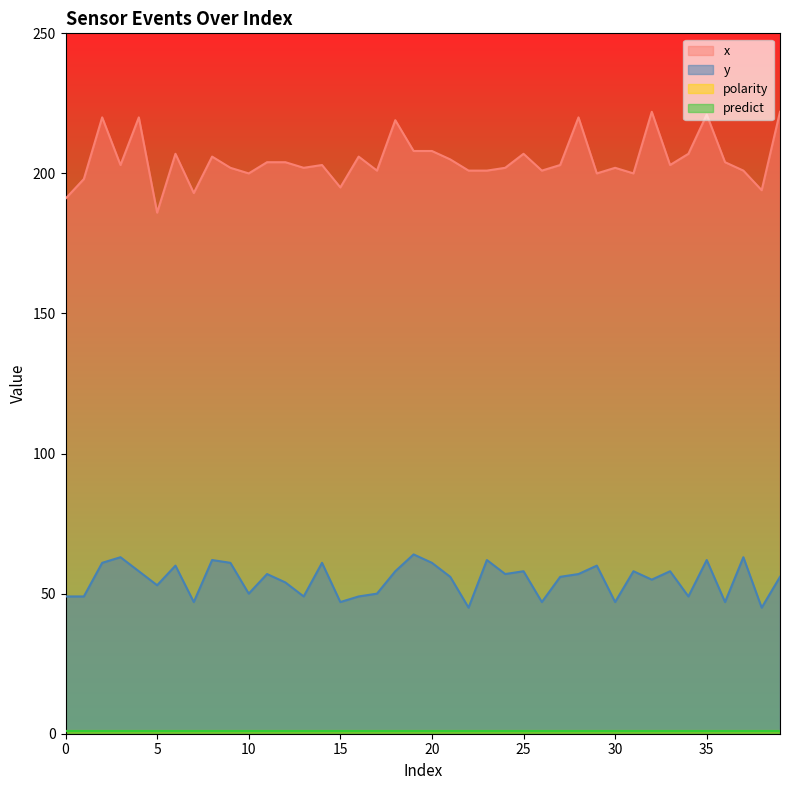

At which label does y reach its minimum?

22